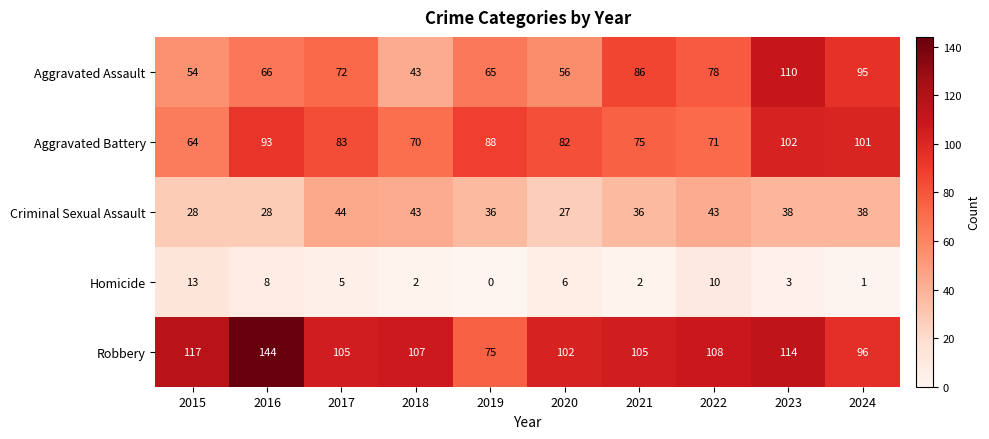

How many distinct data groups are displayed?

5